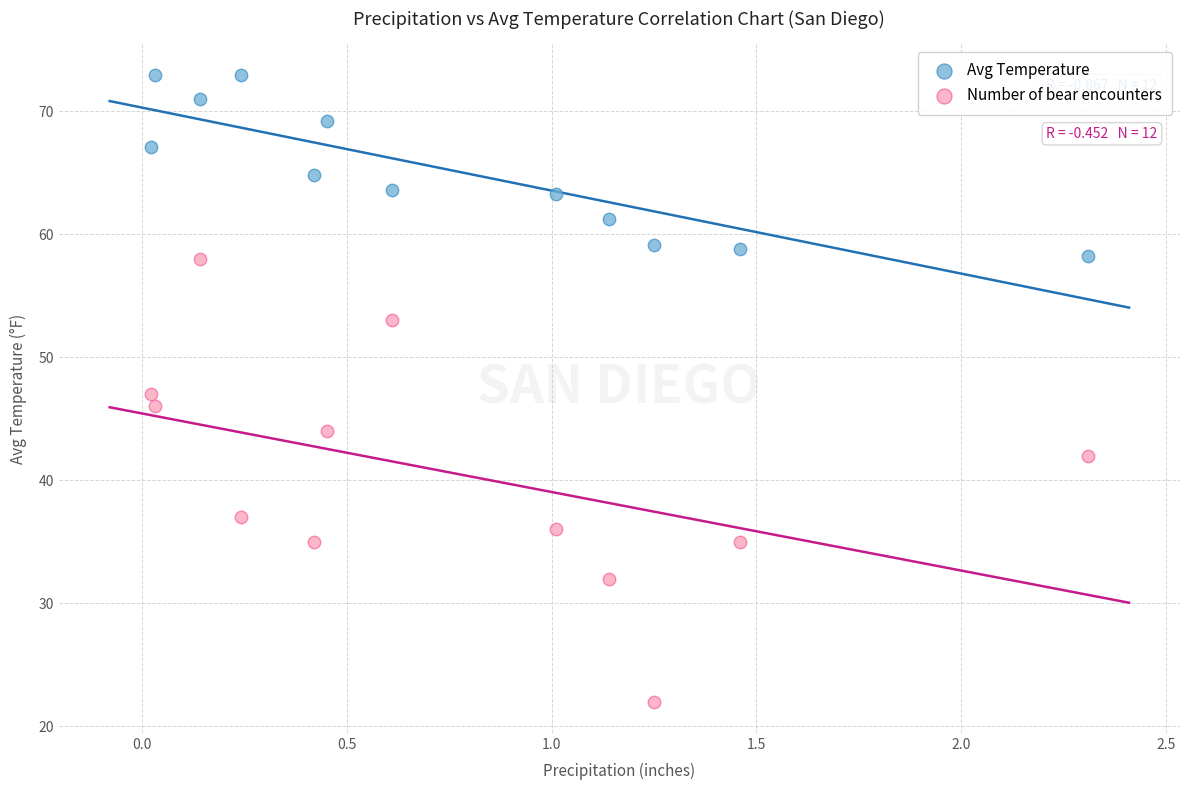

Which series reaches the minimum Y coordinate?

Number of bear encounters